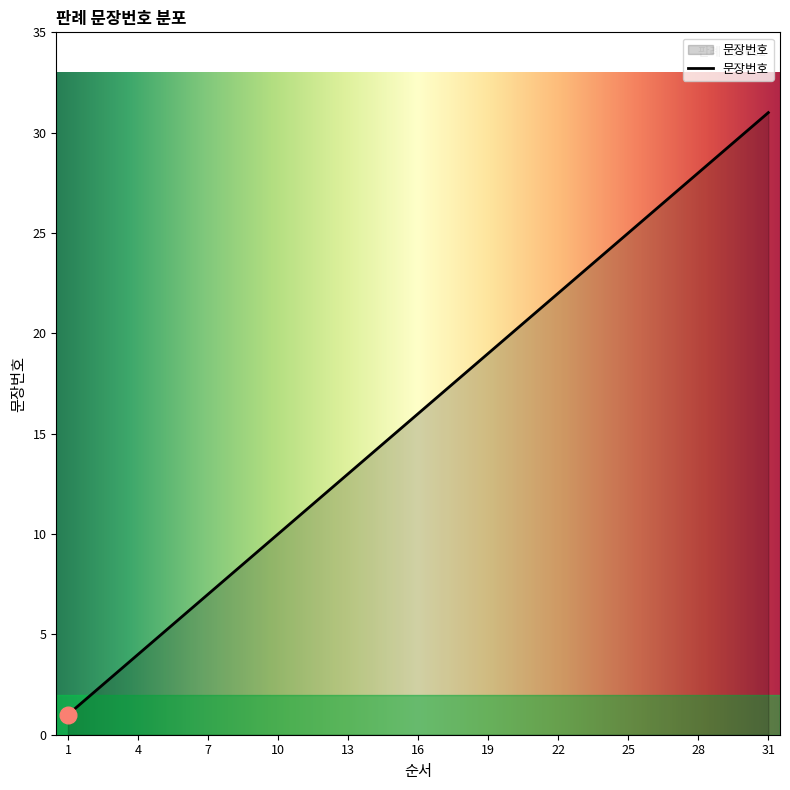

What is the difference between the maximum and minimum values?

30